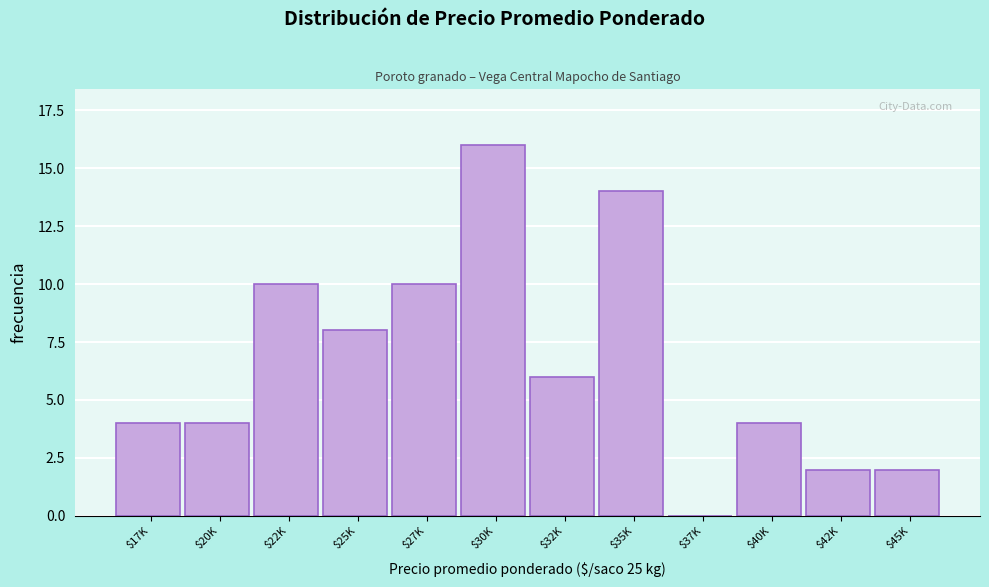

What is the greatest value displayed?

16